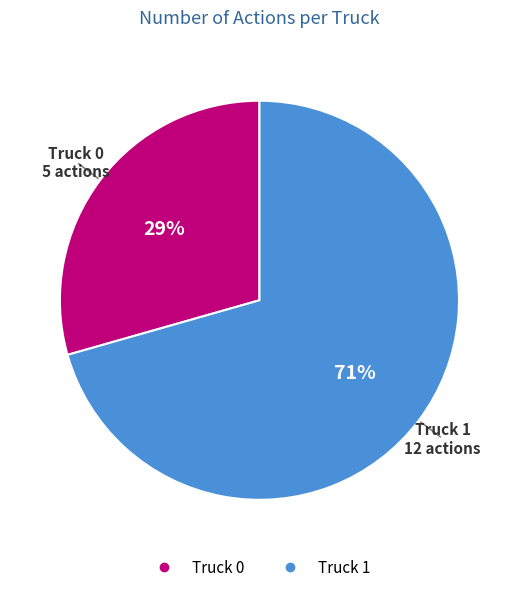

To the nearest percent, what percentage of the pie is Truck 0?

29%